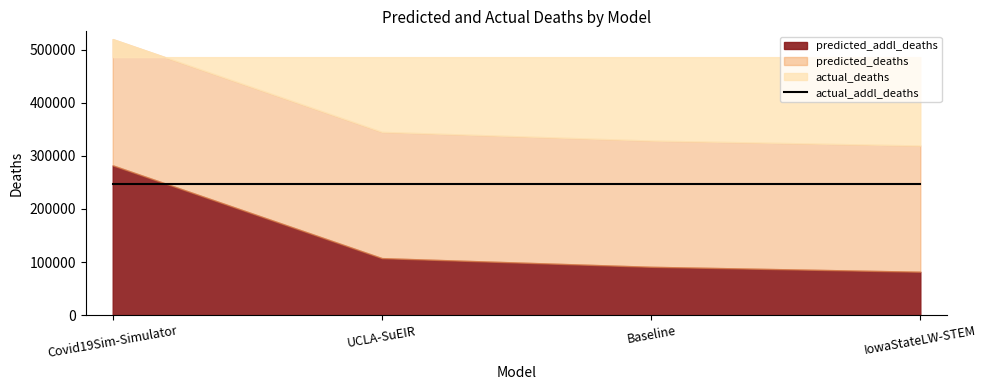

Between Baseline and Covid19Sim-Simulator, which is larger?

Covid19Sim-Simulator